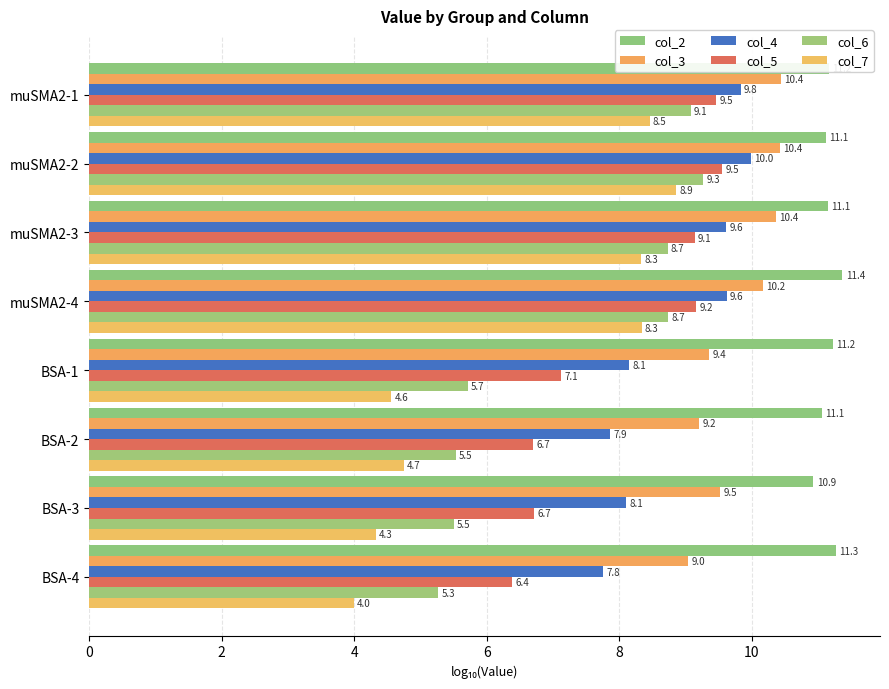

Count the number of categories in the chart.

8